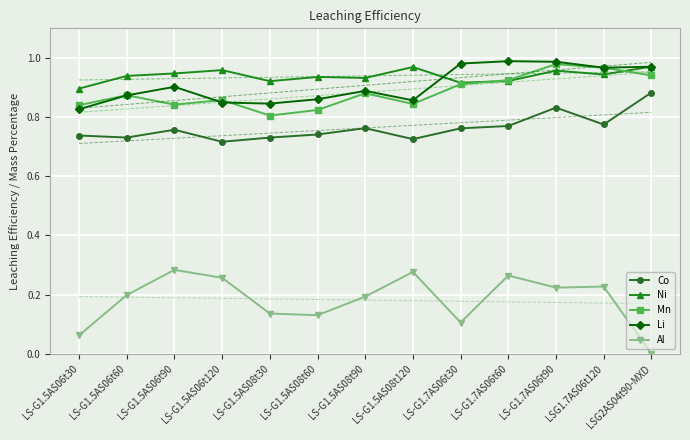

Which series ends up on top after the final intersection of Li and Mn?

Li